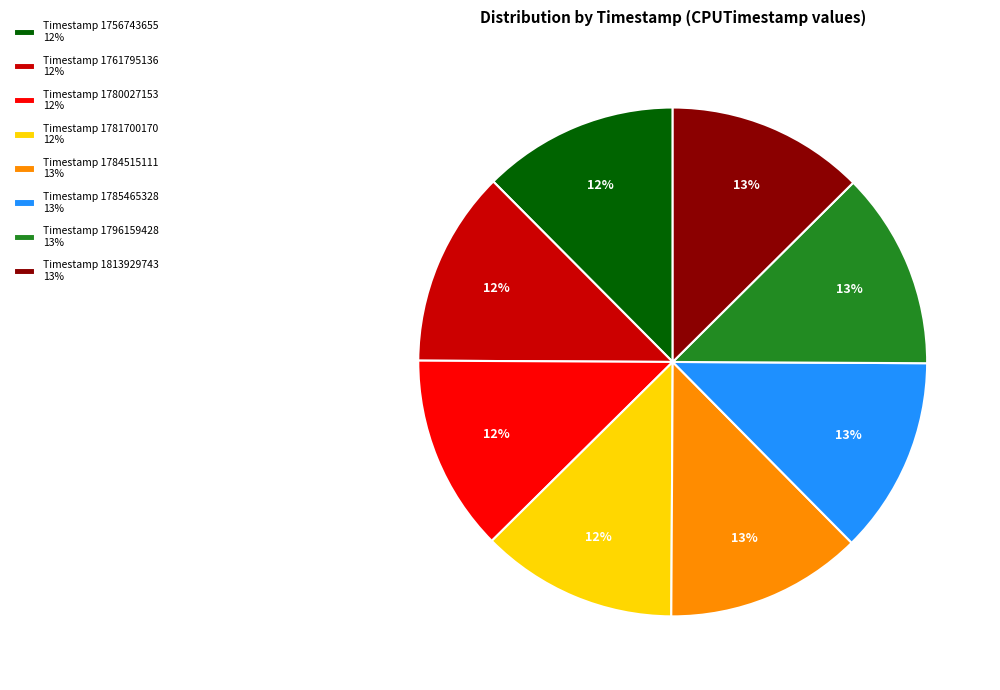

True or false: Timestamp 1813929743 13% accounts for 13% of the total.

True